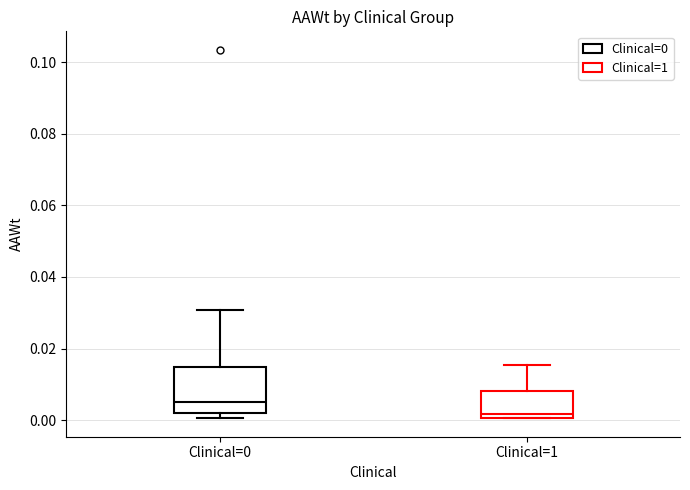

Where does the upper whisker of the box for Clinical=1 end on the y-axis? The values are not printed on the chart, so give them approximately, as read against the axis.

0.016